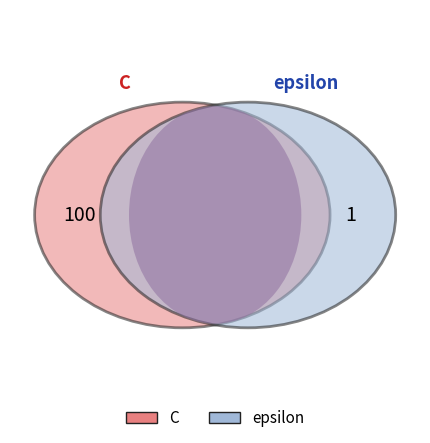

Combined, do C and epsilon account for over 50%?

Yes